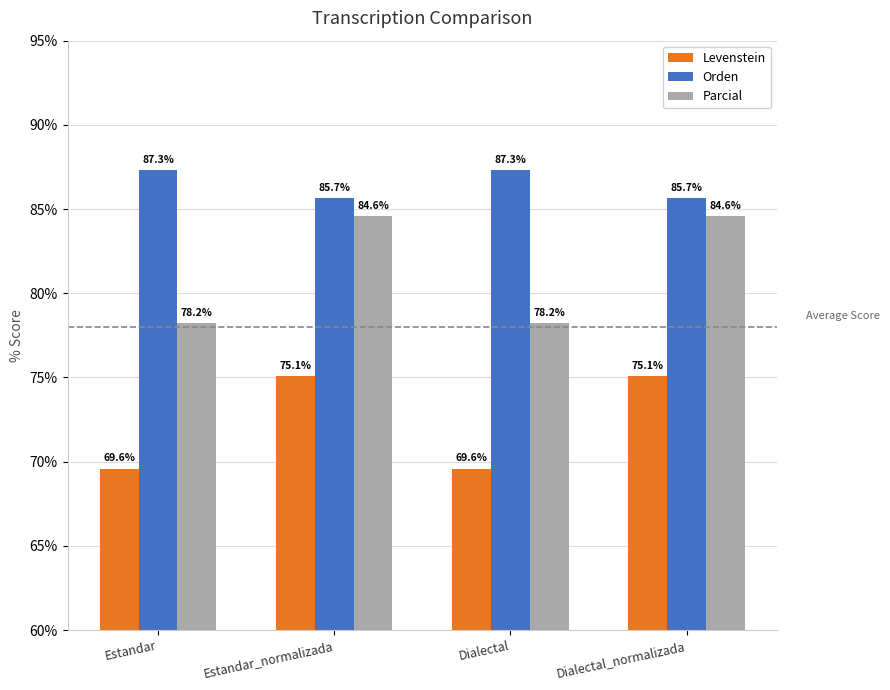

How many categories are shown in the chart?

4